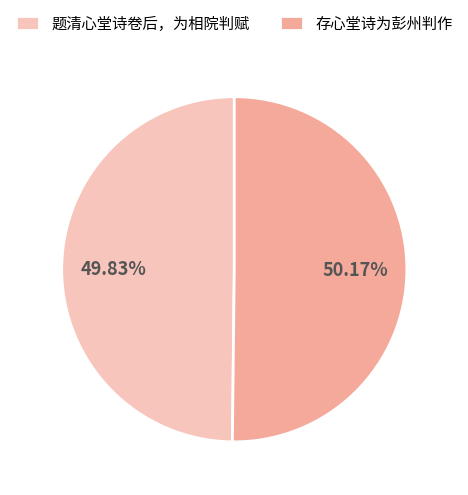

What is the total percentage of 存心堂诗为彭州判作 and 题清心堂诗卷后，为相院判赋?

100.0%